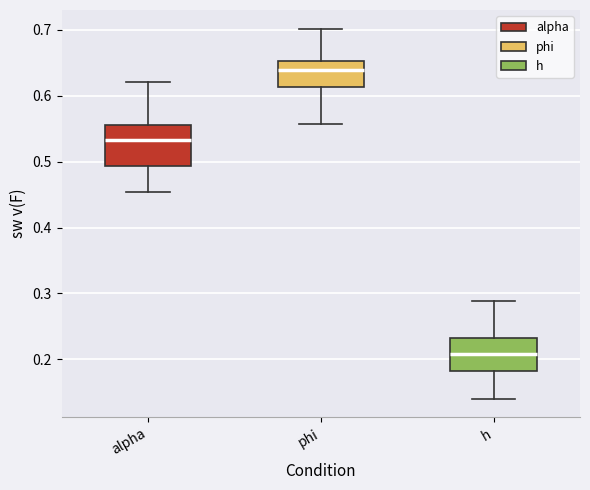

Reading left to right, read every box against the y-axis: the position of its median line, the range the box covers, and the ends of its whiskers. The values are not printed on the chart, so give them approximately, as read against the axis.

alpha: median 0.53, box 0.49 to 0.56, whiskers 0.45 to 0.62
phi: median 0.64, box 0.61 to 0.65, whiskers 0.56 to 0.70
h: median 0.21, box 0.18 to 0.23, whiskers 0.14 to 0.29